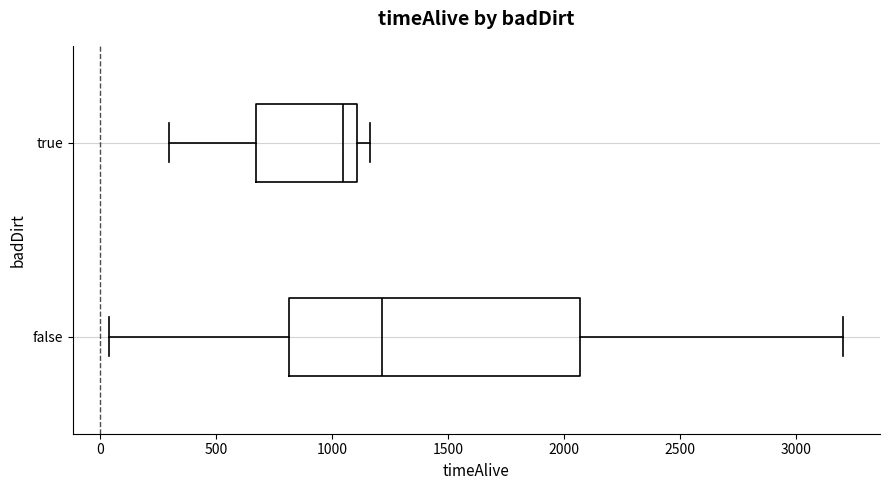

Reading bottom to top, read every box against the x-axis: the position of its median line, the range the box covers, and the ends of its whiskers. The values are not printed on the chart, so give them approximately, as read against the axis.

false: median 1200, box 800 to 2050, whiskers 50 to 3200
true: median 1050, box 650 to 1100, whiskers 300 to 1150